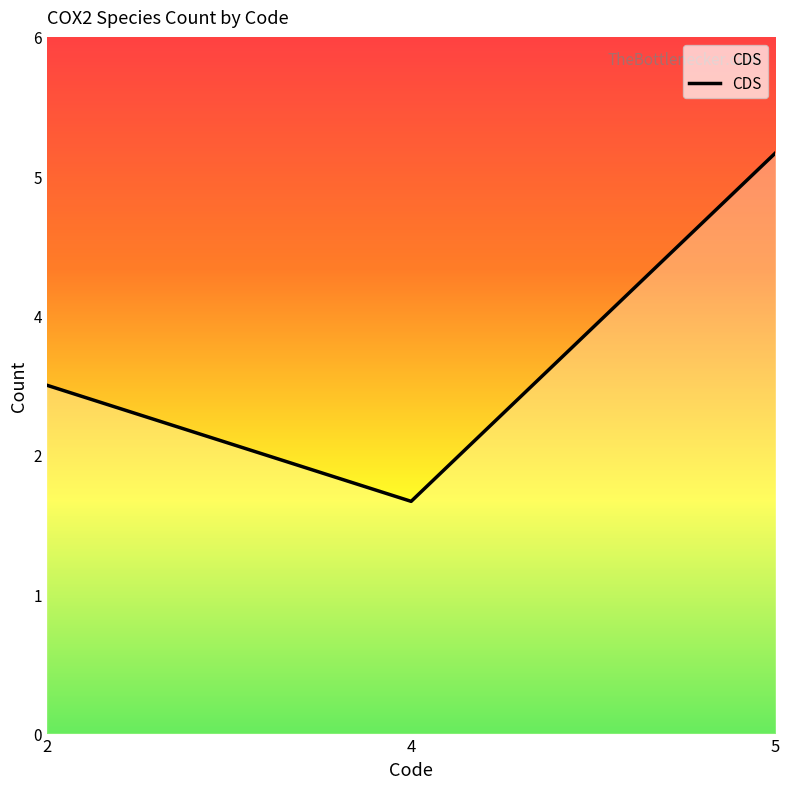

Does the chart have visible grid lines?

No